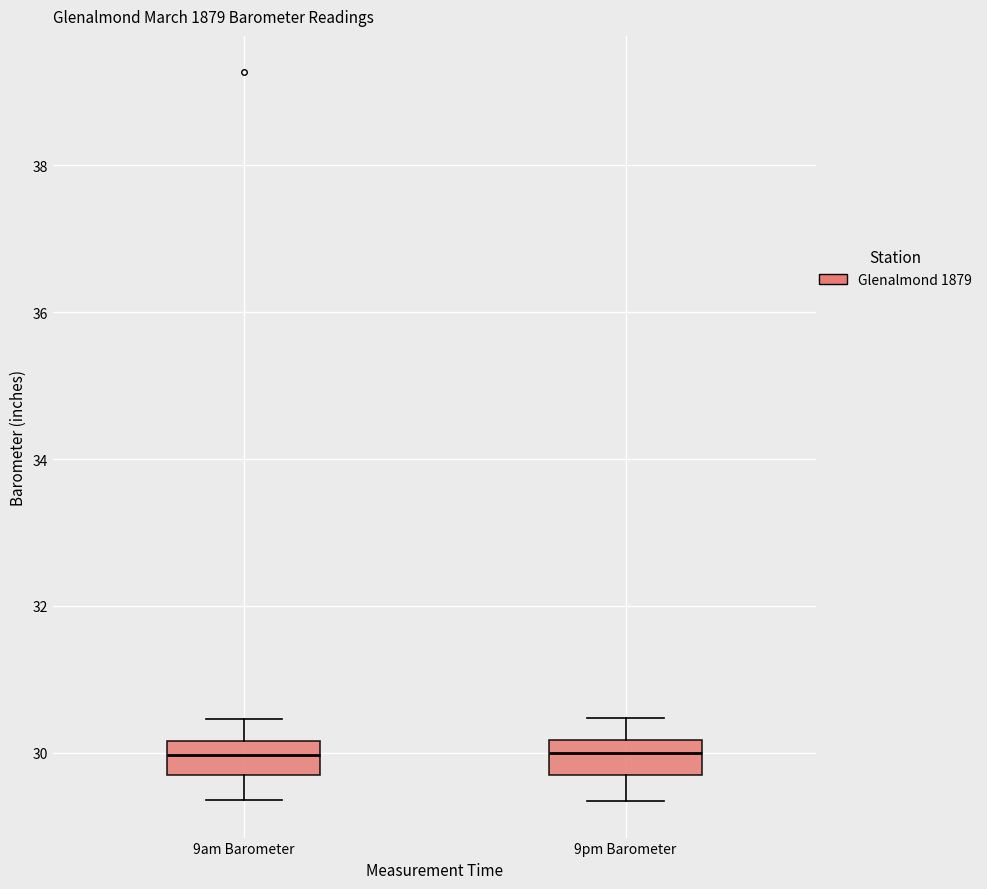

Where does the median line of the box for 9am Barometer sit on the y-axis? The values are not printed on the chart, so give them approximately, as read against the axis.

30.0